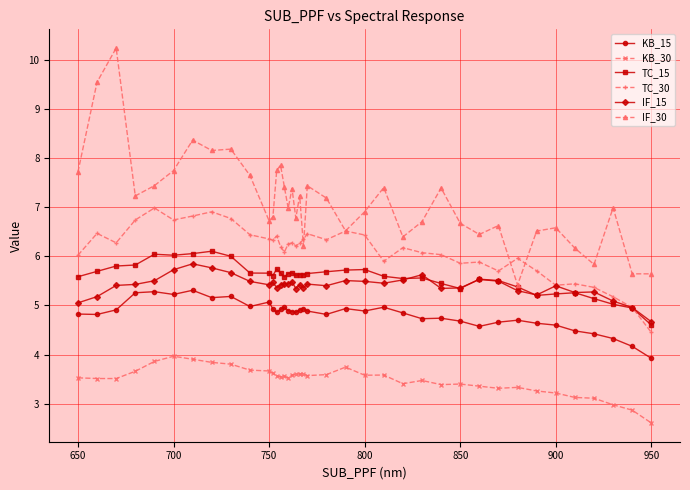

True or false: IF_15 and IF_30 intersect in this chart.

False